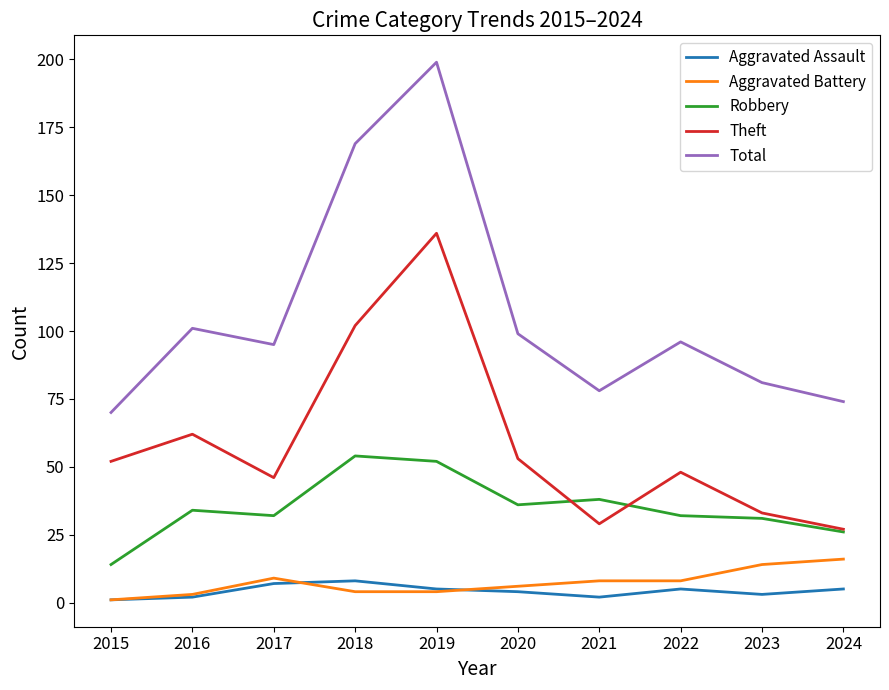

Reading right to left, extract all data points from this chart.

Aggravated Assault: 2024=5	2023=3	2022=5	2021=2	2020=4	2019=5	2018=8	2017=7	2016=2	2015=1
Aggravated Battery: 2024=16	2023=14	2022=8	2021=8	2020=6	2019=4	2018=4	2017=9	2016=3	2015=1
Robbery: 2024=26	2023=31	2022=32	2021=38	2020=36	2019=52	2018=54	2017=32	2016=34	2015=14
Theft: 2024=27	2023=33	2022=48	2021=29	2020=53	2019=136	2018=102	2017=46	2016=62	2015=52
Total: 2024=74	2023=81	2022=96	2021=78	2020=99	2019=199	2018=169	2017=95	2016=101	2015=70